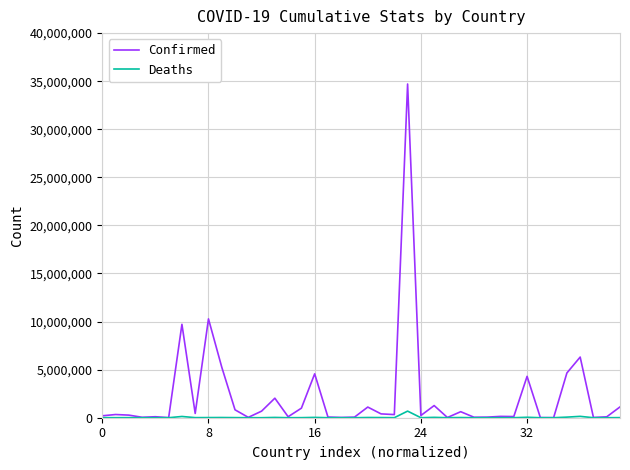

Rank the series by their average value, from lowest to highest.

Deaths, Confirmed